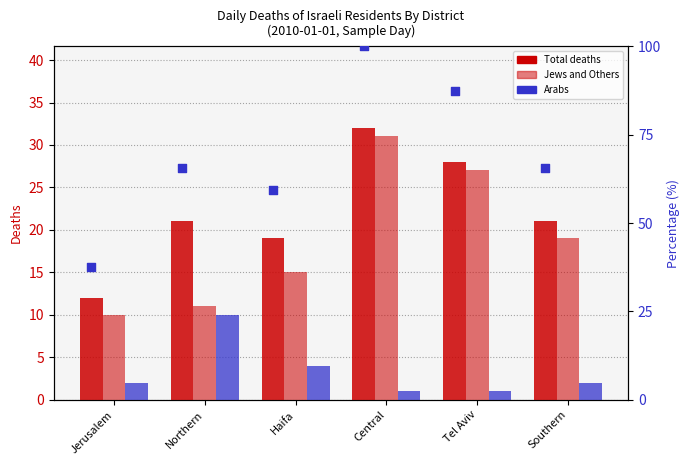

At which category is the sum across all series the highest?

Central